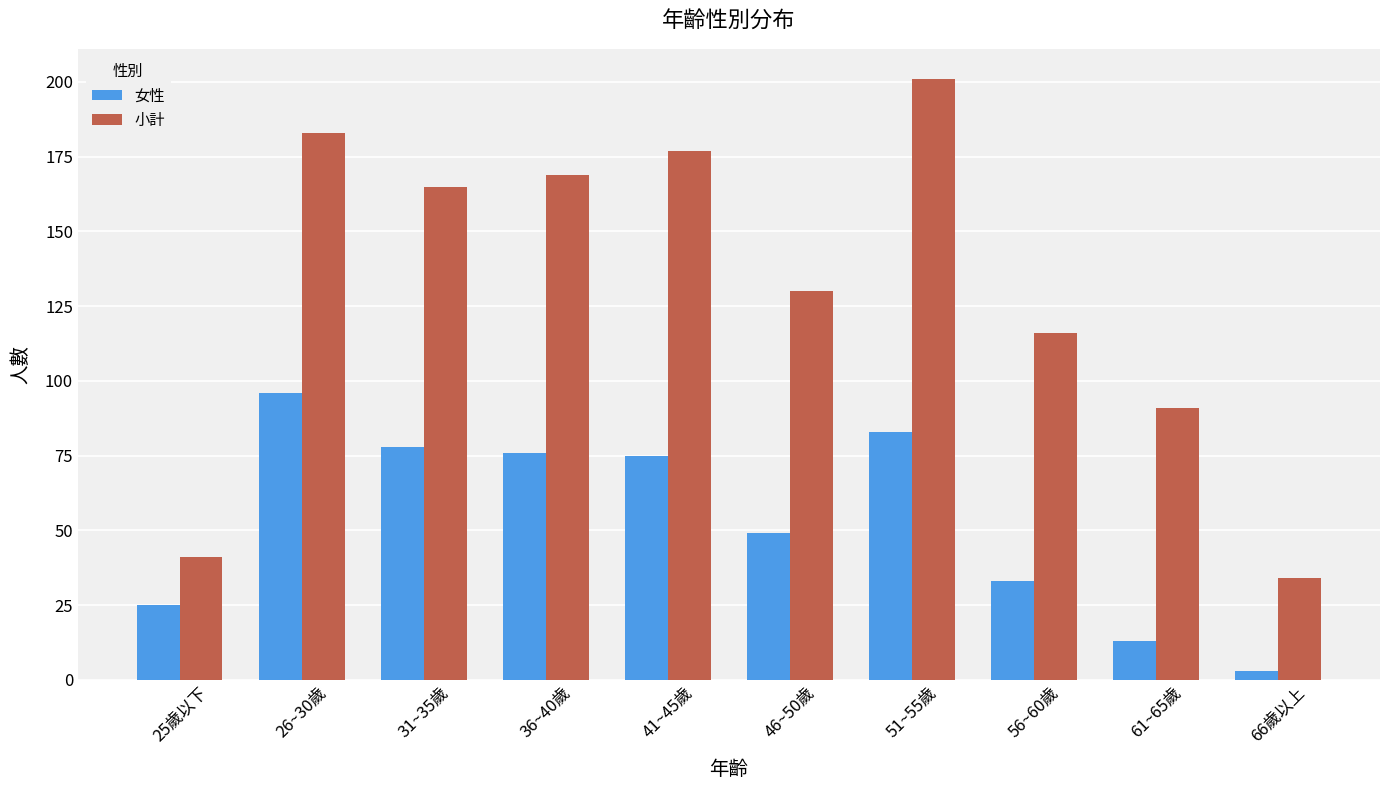

Which series has the largest total across all categories?

小計